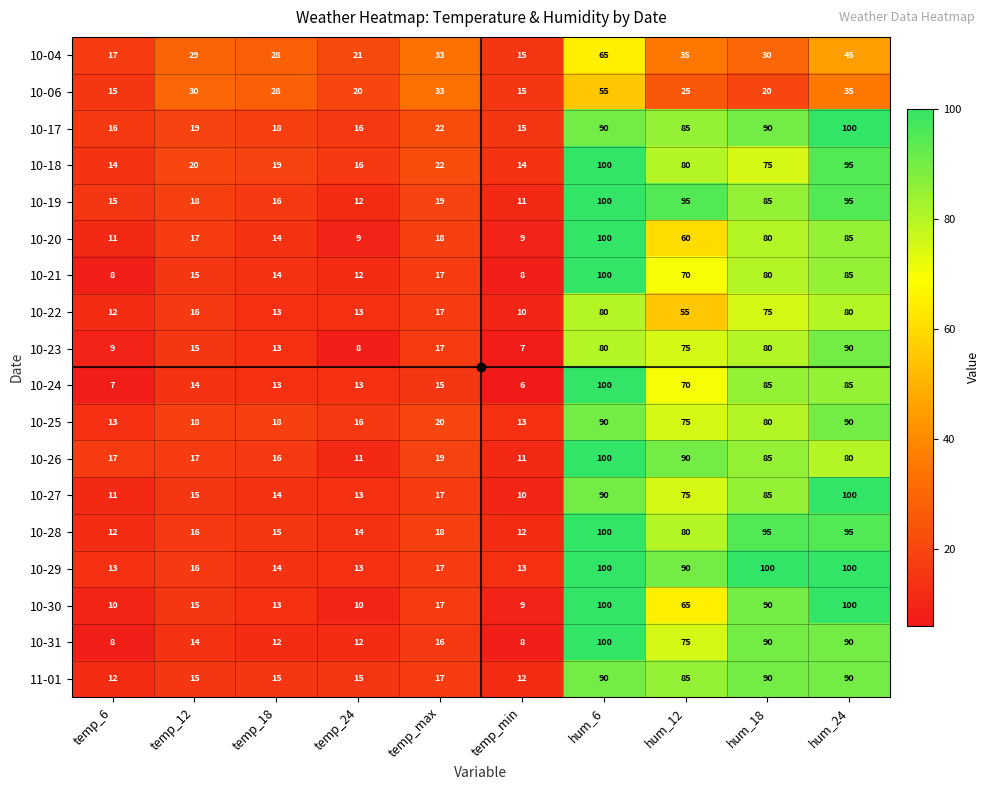

Which series has the largest total across all categories?

10-29